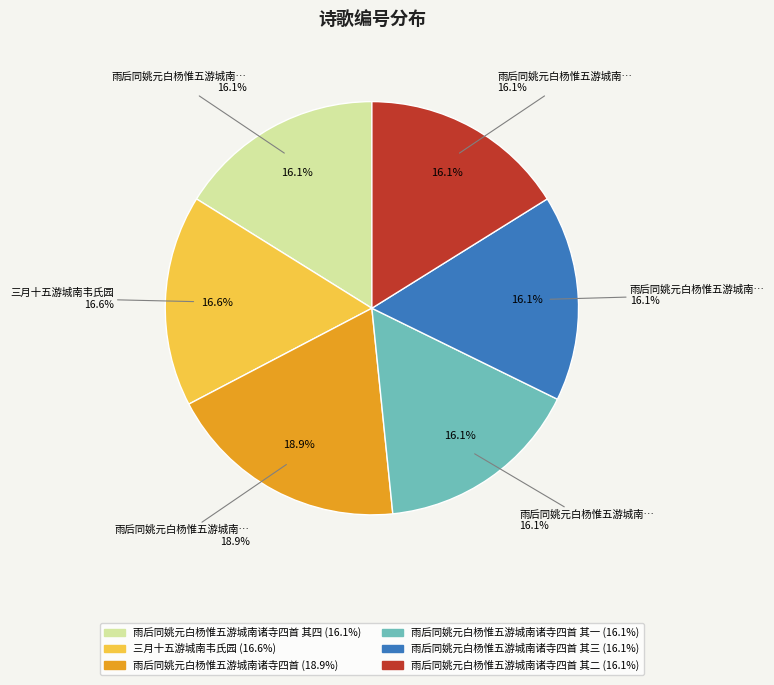

What portion of the pie excludes 雨后同姚元白杨惟五游城南诸寺四首 其四?

83.9%